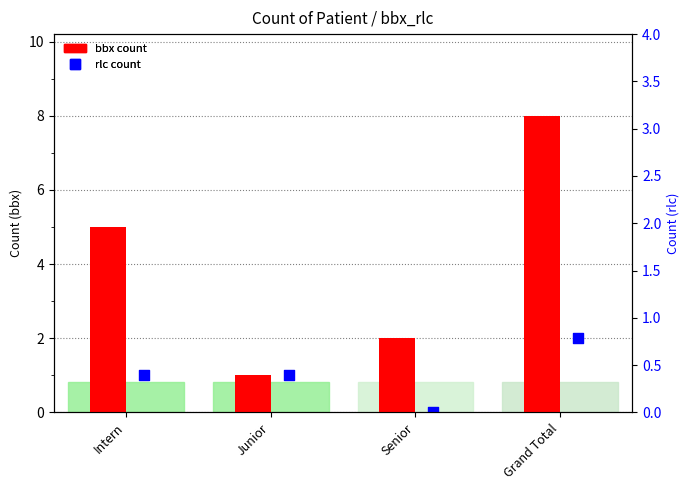

At how many categories does at least one series exceed 6?

1